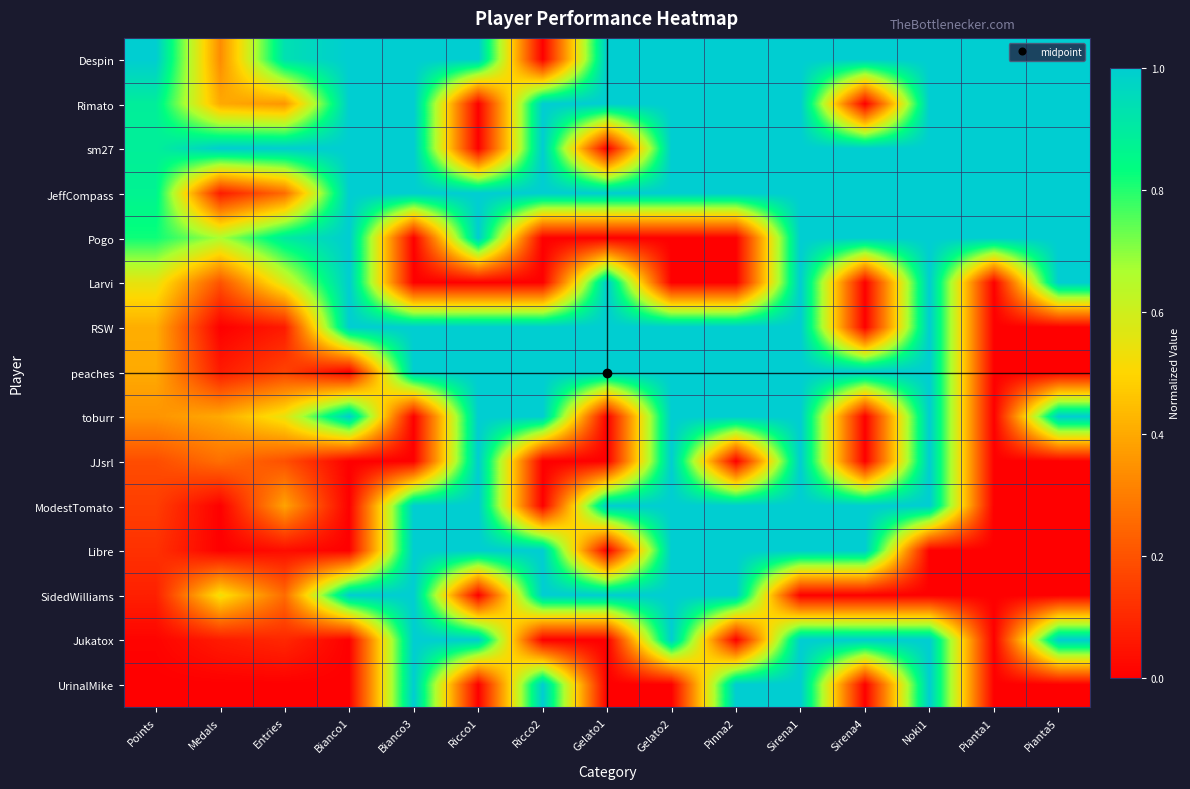

Reading left to right, what are all the values shown in this chart?

Despin: Points=1.0	Medals=0.3	Entries=0.9	Bianco1=1.0	Bianco3=1.0	Ricco1=1.0	Ricco2=0.0	Gelato1=1.0	Gelato2=1.0	Pinna2=1.0	Sirena1=1.0	Sirena4=1.0	Noki1=1.0	Pianta1=1.0	Pianta5=1.0
Rimato: Points=0.9	Medals=0.4	Entries=0.4	Bianco1=1.0	Bianco3=1.0	Ricco1=0.0	Ricco2=1.0	Gelato1=1.0	Gelato2=1.0	Pinna2=1.0	Sirena1=1.0	Sirena4=0.0	Noki1=1.0	Pianta1=1.0	Pianta5=1.0
sm27: Points=0.9	Medals=1.0	Entries=1.0	Bianco1=1.0	Bianco3=1.0	Ricco1=0.0	Ricco2=1.0	Gelato1=0.0	Gelato2=1.0	Pinna2=1.0	Sirena1=1.0	Sirena4=1.0	Noki1=1.0	Pianta1=1.0	Pianta5=1.0
JeffCompass: Points=0.9	Medals=0.1	Entries=0.3	Bianco1=1.0	Bianco3=1.0	Ricco1=1.0	Ricco2=1.0	Gelato1=1.0	Gelato2=1.0	Pinna2=1.0	Sirena1=1.0	Sirena4=1.0	Noki1=1.0	Pianta1=1.0	Pianta5=1.0
Pogo: Points=0.8	Medals=0.7	Entries=0.9	Bianco1=1.0	Bianco3=0.0	Ricco1=1.0	Ricco2=0.0	Gelato1=0.0	Gelato2=0.0	Pinna2=0.0	Sirena1=1.0	Sirena4=1.0	Noki1=1.0	Pianta1=1.0	Pianta5=1.0
Larvi: Points=0.5	Medals=0.2	Entries=0.6	Bianco1=1.0	Bianco3=0.0	Ricco1=0.0	Ricco2=0.0	Gelato1=1.0	Gelato2=0.0	Pinna2=0.0	Sirena1=1.0	Sirena4=0.0	Noki1=1.0	Pianta1=0.0	Pianta5=1.0
RSW: Points=0.4	Medals=0.0	Entries=0.1	Bianco1=1.0	Bianco3=1.0	Ricco1=1.0	Ricco2=1.0	Gelato1=1.0	Gelato2=1.0	Pinna2=1.0	Sirena1=1.0	Sirena4=0.0	Noki1=1.0	Pianta1=0.0	Pianta5=0.0
peaches: Points=0.4	Medals=0.1	Entries=0.2	Bianco1=0.0	Bianco3=1.0	Ricco1=1.0	Ricco2=1.0	Gelato1=1.0	Gelato2=1.0	Pinna2=1.0	Sirena1=1.0	Sirena4=1.0	Noki1=1.0	Pianta1=0.0	Pianta5=0.0
toburr: Points=0.4	Medals=0.4	Entries=0.5	Bianco1=1.0	Bianco3=0.0	Ricco1=1.0	Ricco2=1.0	Gelato1=0.0	Gelato2=1.0	Pinna2=1.0	Sirena1=1.0	Sirena4=0.0	Noki1=1.0	Pianta1=0.0	Pianta5=1.0
JJsrl: Points=0.2	Medals=0.3	Entries=0.2	Bianco1=0.0	Bianco3=0.0	Ricco1=1.0	Ricco2=0.0	Gelato1=0.0	Gelato2=1.0	Pinna2=0.0	Sirena1=1.0	Sirena4=0.0	Noki1=1.0	Pianta1=0.0	Pianta5=0.0
ModestTomato: Points=0.2	Medals=0.0	Entries=0.4	Bianco1=0.0	Bianco3=1.0	Ricco1=1.0	Ricco2=0.0	Gelato1=1.0	Gelato2=1.0	Pinna2=1.0	Sirena1=1.0	Sirena4=1.0	Noki1=1.0	Pianta1=0.0	Pianta5=0.0
Libre: Points=0.1	Medals=0.0	Entries=0.0	Bianco1=0.0	Bianco3=1.0	Ricco1=1.0	Ricco2=1.0	Gelato1=0.0	Gelato2=1.0	Pinna2=1.0	Sirena1=1.0	Sirena4=1.0	Noki1=0.0	Pianta1=0.0	Pianta5=0.0
SidedWilliams: Points=0.1	Medals=0.5	Entries=0.3	Bianco1=1.0	Bianco3=1.0	Ricco1=0.0	Ricco2=1.0	Gelato1=1.0	Gelato2=1.0	Pinna2=1.0	Sirena1=0.0	Sirena4=0.0	Noki1=0.0	Pianta1=0.0	Pianta5=0.0
Jukatox: Points=0.0	Medals=0.1	Entries=0.1	Bianco1=0.0	Bianco3=1.0	Ricco1=1.0	Ricco2=0.0	Gelato1=0.0	Gelato2=1.0	Pinna2=0.0	Sirena1=1.0	Sirena4=1.0	Noki1=1.0	Pianta1=0.0	Pianta5=1.0
UrinalMike: Points=0.0	Medals=0.0	Entries=0.0	Bianco1=0.0	Bianco3=1.0	Ricco1=0.0	Ricco2=1.0	Gelato1=0.0	Gelato2=0.0	Pinna2=1.0	Sirena1=1.0	Sirena4=0.0	Noki1=1.0	Pianta1=0.0	Pianta5=0.0